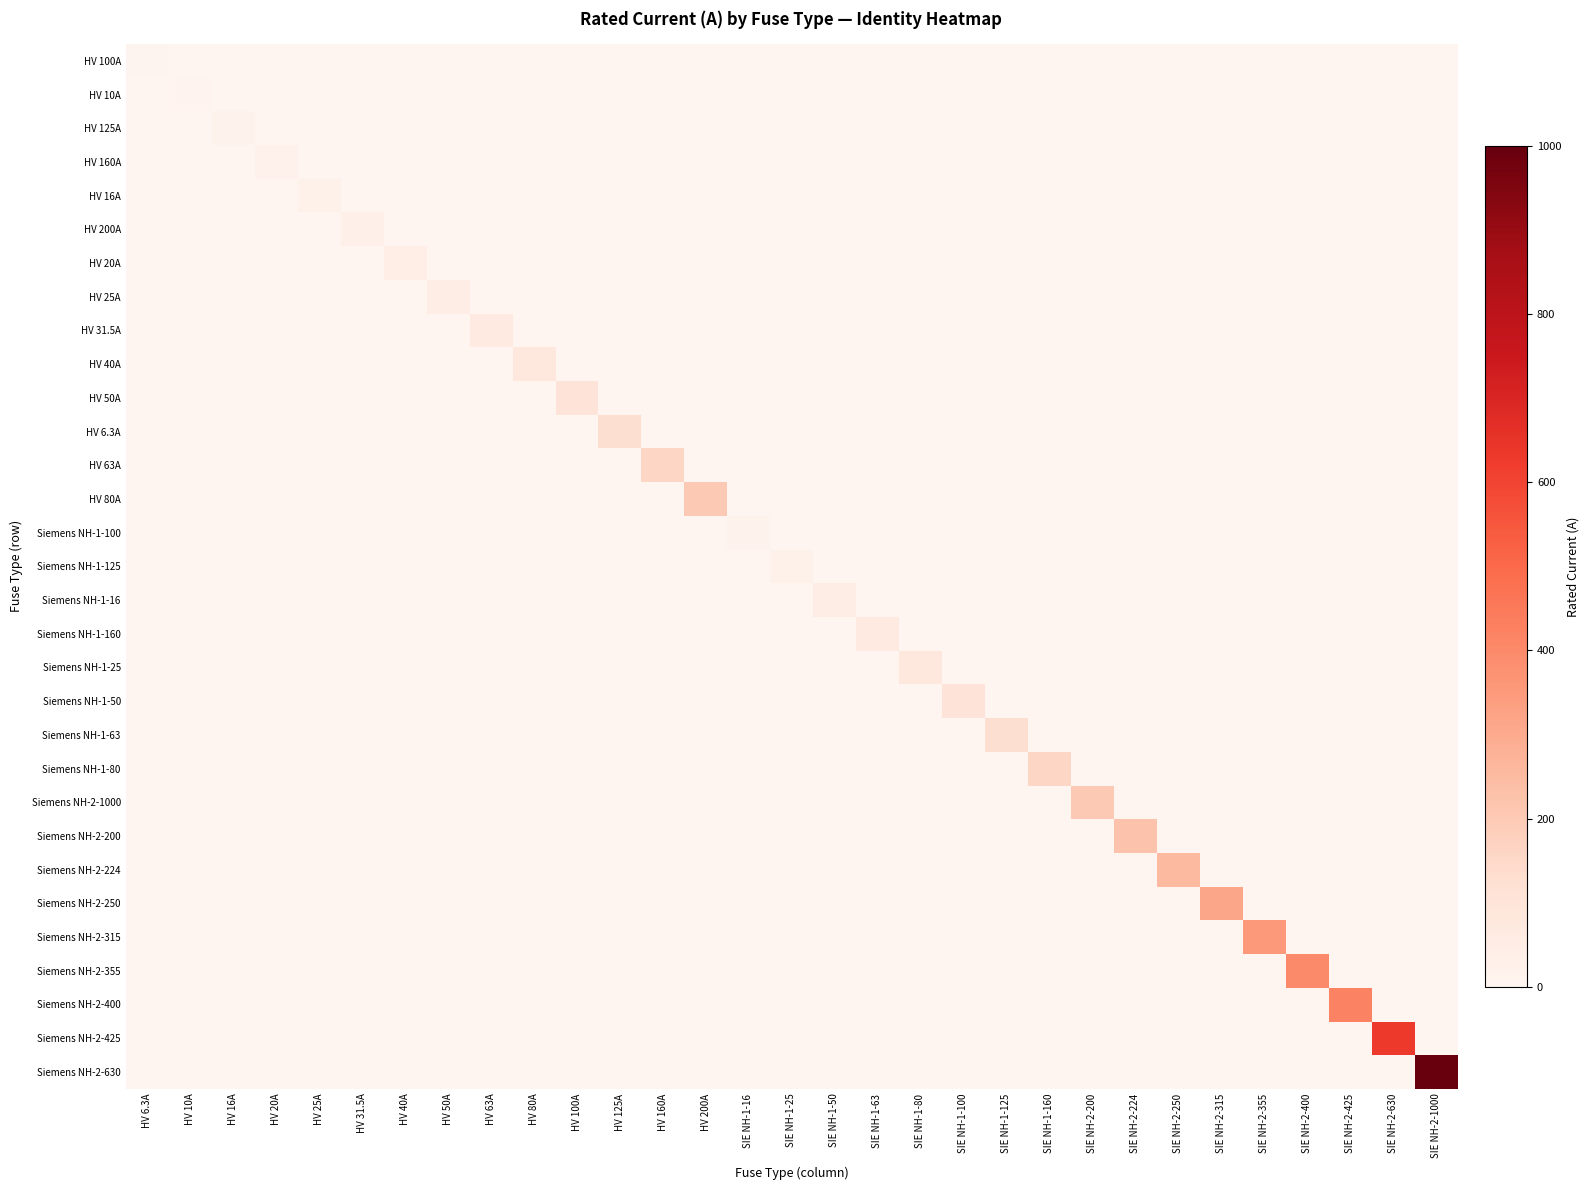

At which category is the sum across all series the highest?

SIE NH-2-1000